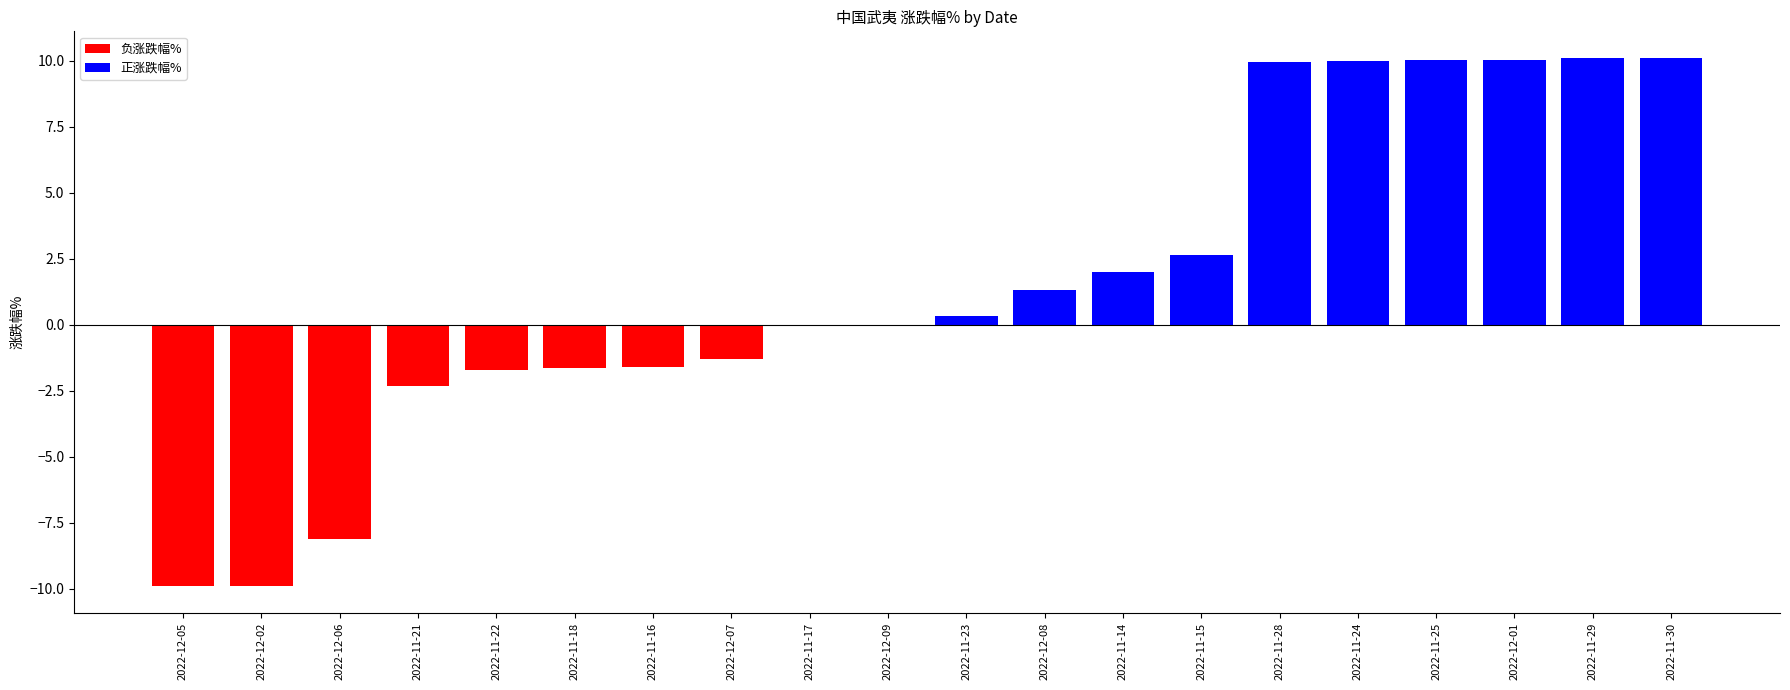

Rank the series at 2022-11-15 from lowest to highest value.

负涨跌幅%, 正涨跌幅%